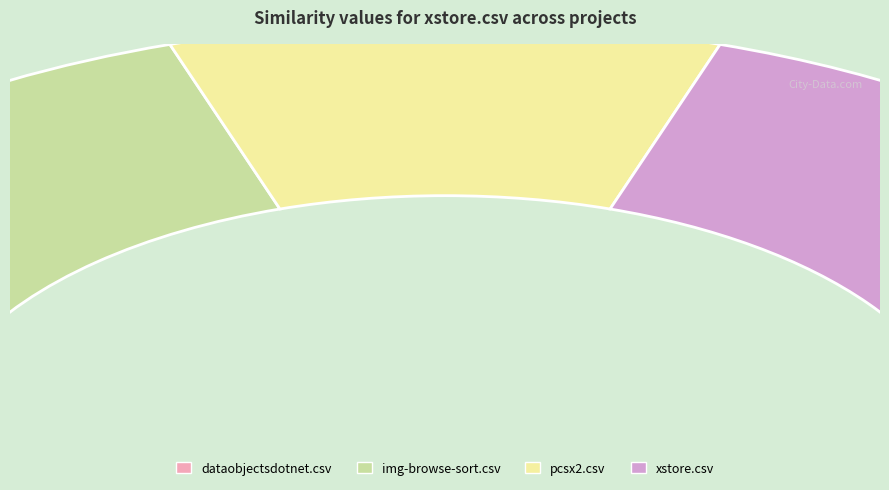

Count the number of slices in the pie.

4